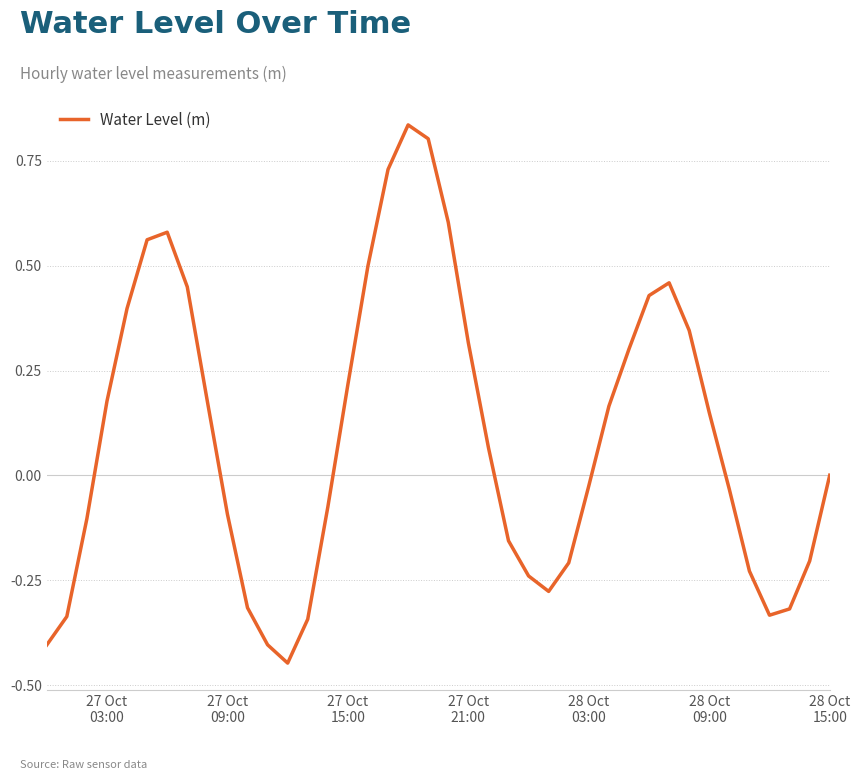

What is the difference between the maximum and minimum values?

1.3